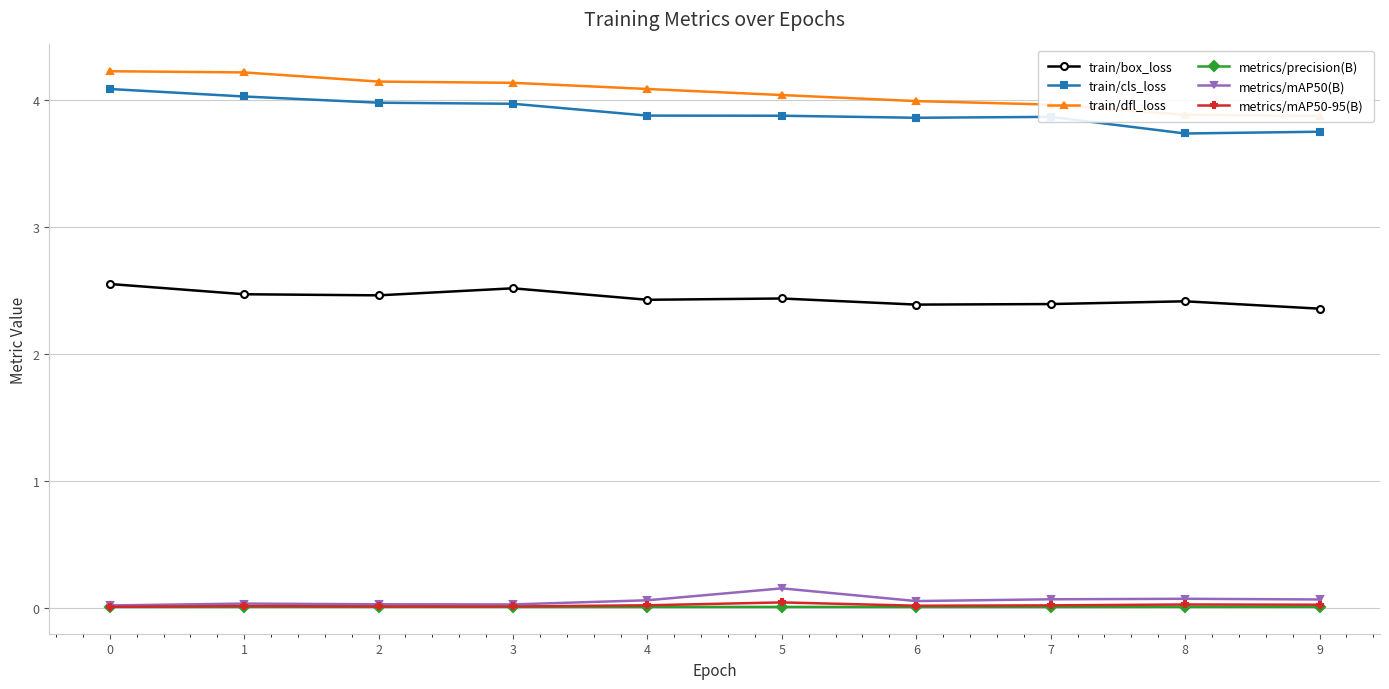

What is the difference between the second highest and minimum values in the metrics/mAP50(B) series?

0.1